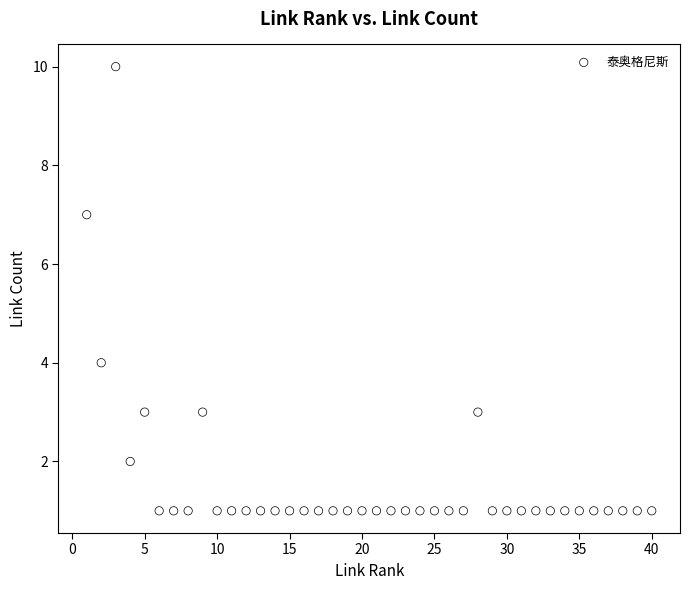

What is the range of Y values (max minus min)?

9